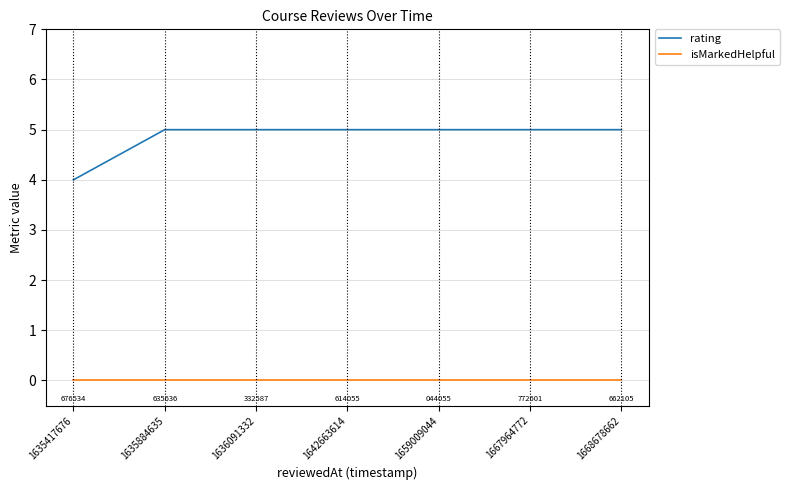

Is it true that rating equals 5 at 1635884635?

True